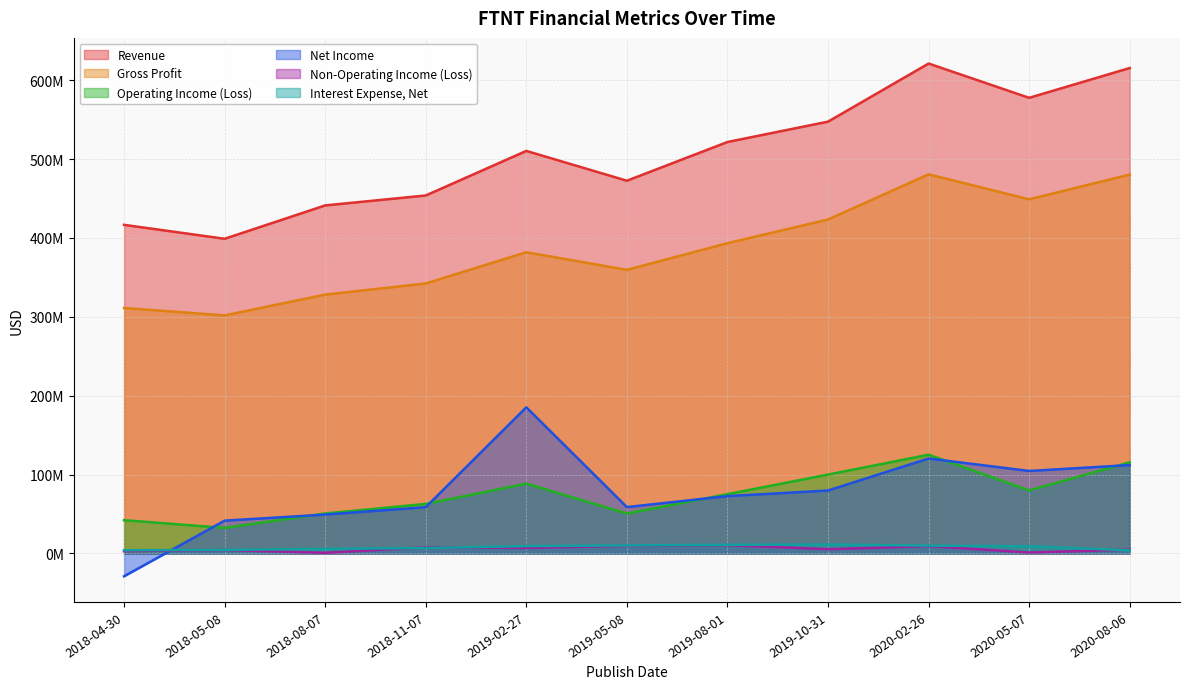

True or false: Revenue and Interest Expense, Net cross at least once.

False